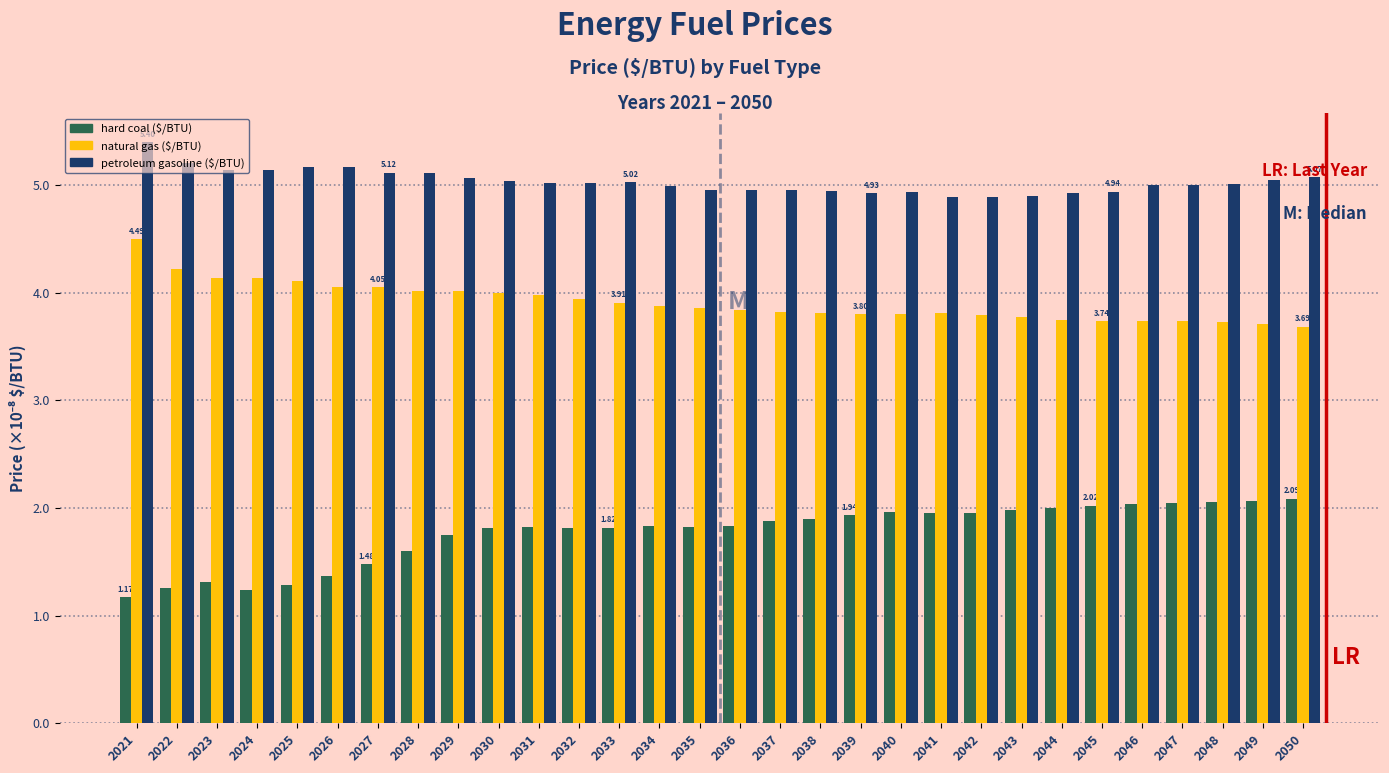

What is the difference between the highest and lowest values at 2027?

3.6